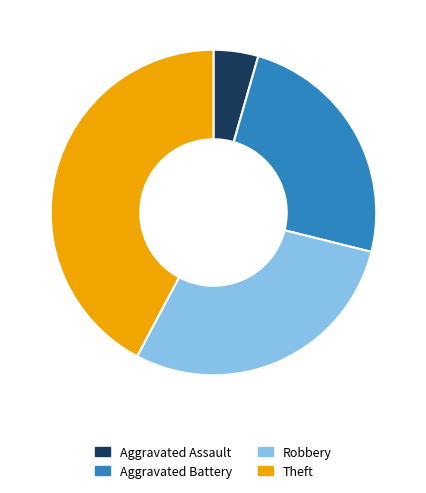

Rank the categories by value from highest to lowest.

Theft, Robbery, Aggravated Battery, Aggravated Assault